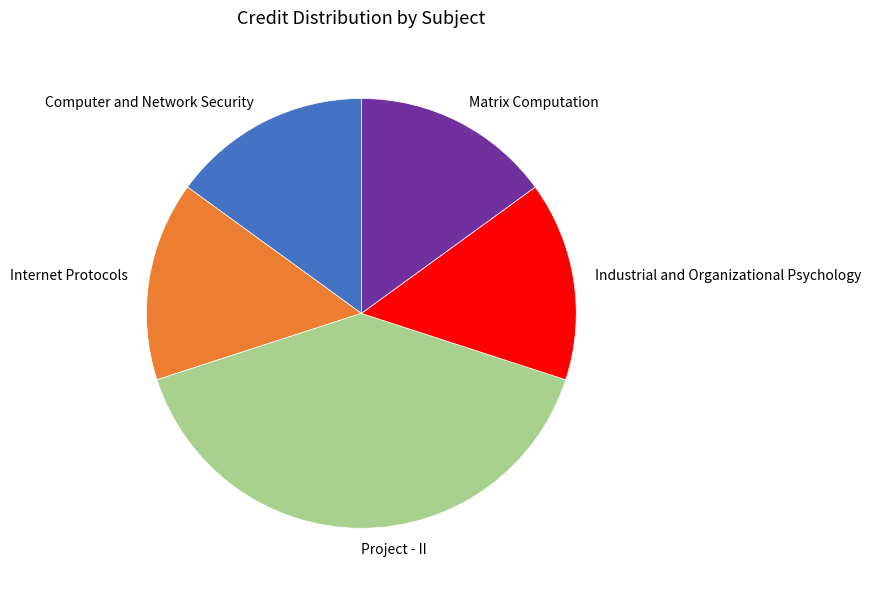

What is the largest slice in the pie chart?

Project - II